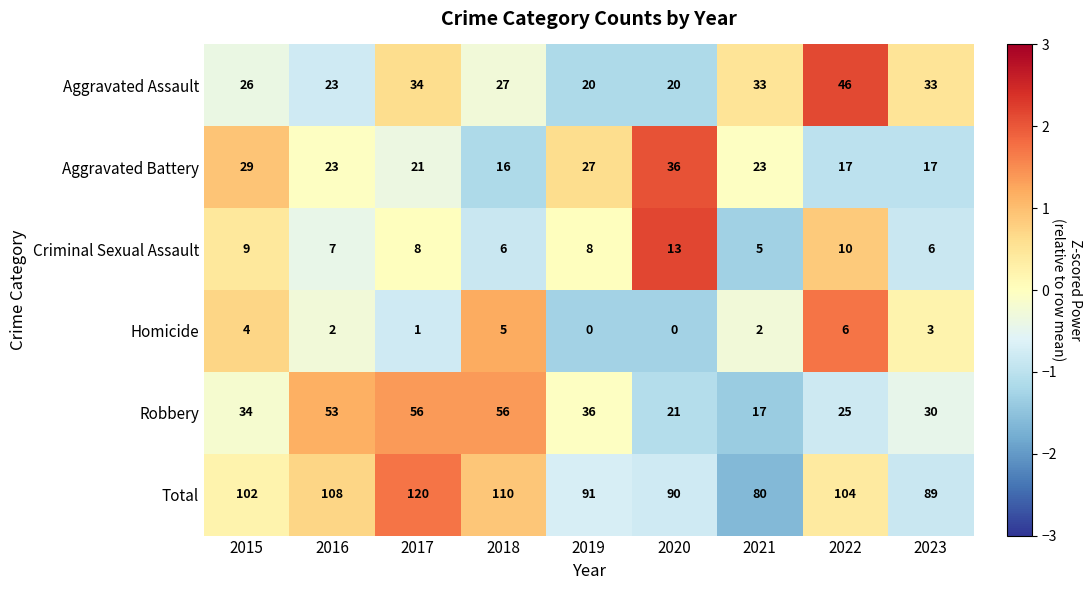

At which label does Criminal Sexual Assault reach its peak?

2020